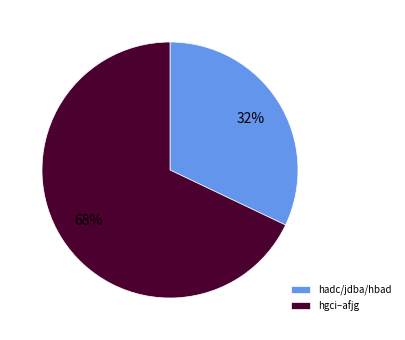

Is the sum of hgci–afjg and hadc/jdba/hbad greater than half?

Yes